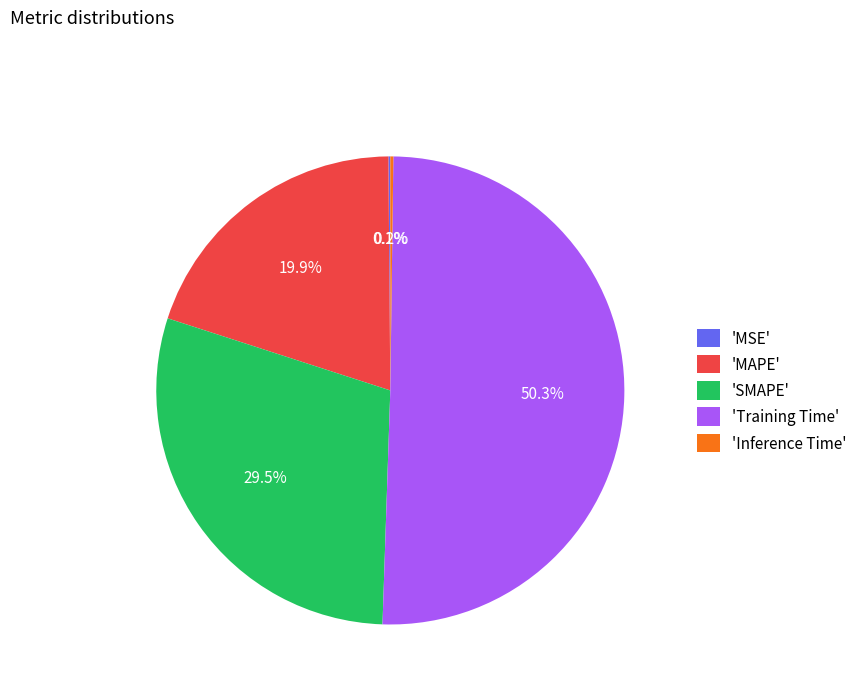

Does 'SMAPE' account for over 50% of the chart?

No